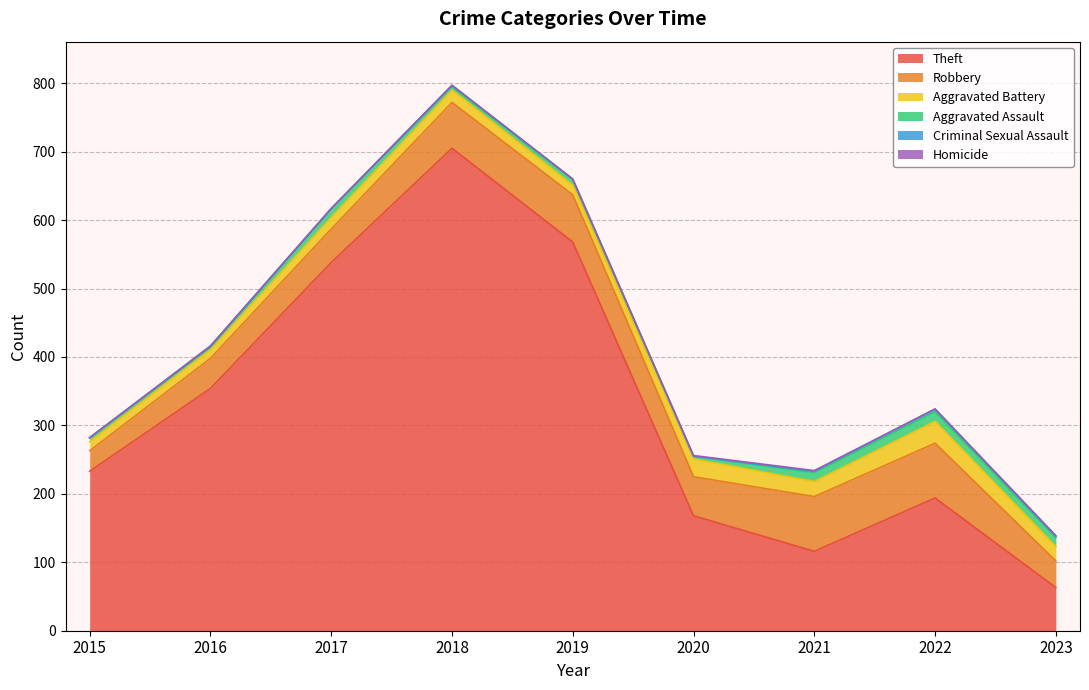

The value of Aggravated Battery at 2018 is 18. True or false?

True